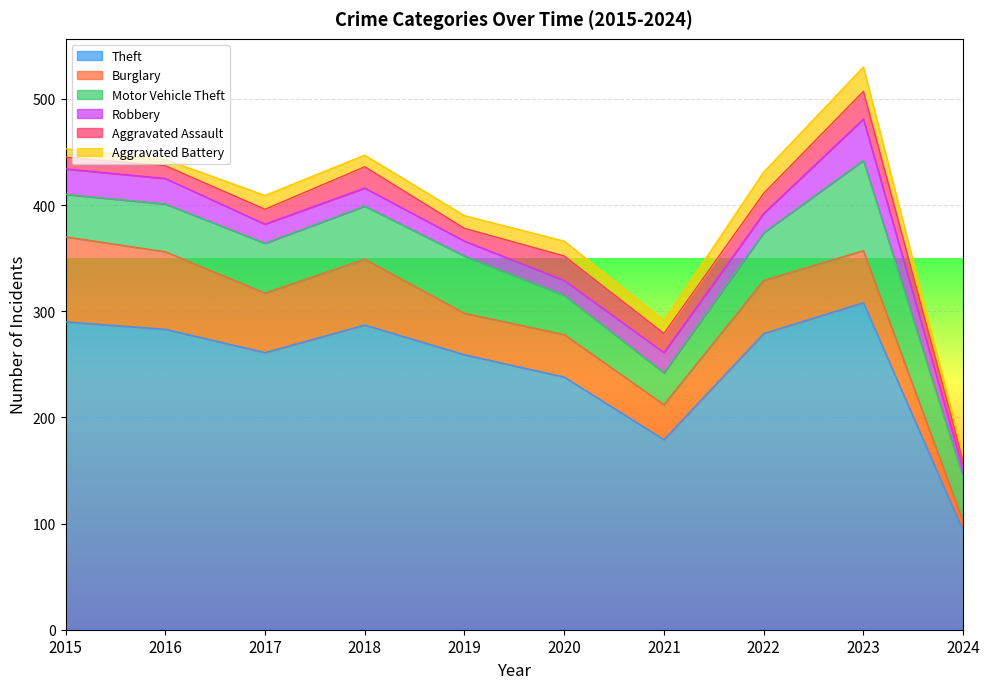

At 2021, list the series in order from largest to smallest.

Theft, Burglary, Motor Vehicle Theft, Robbery, Aggravated Assault, Aggravated Battery